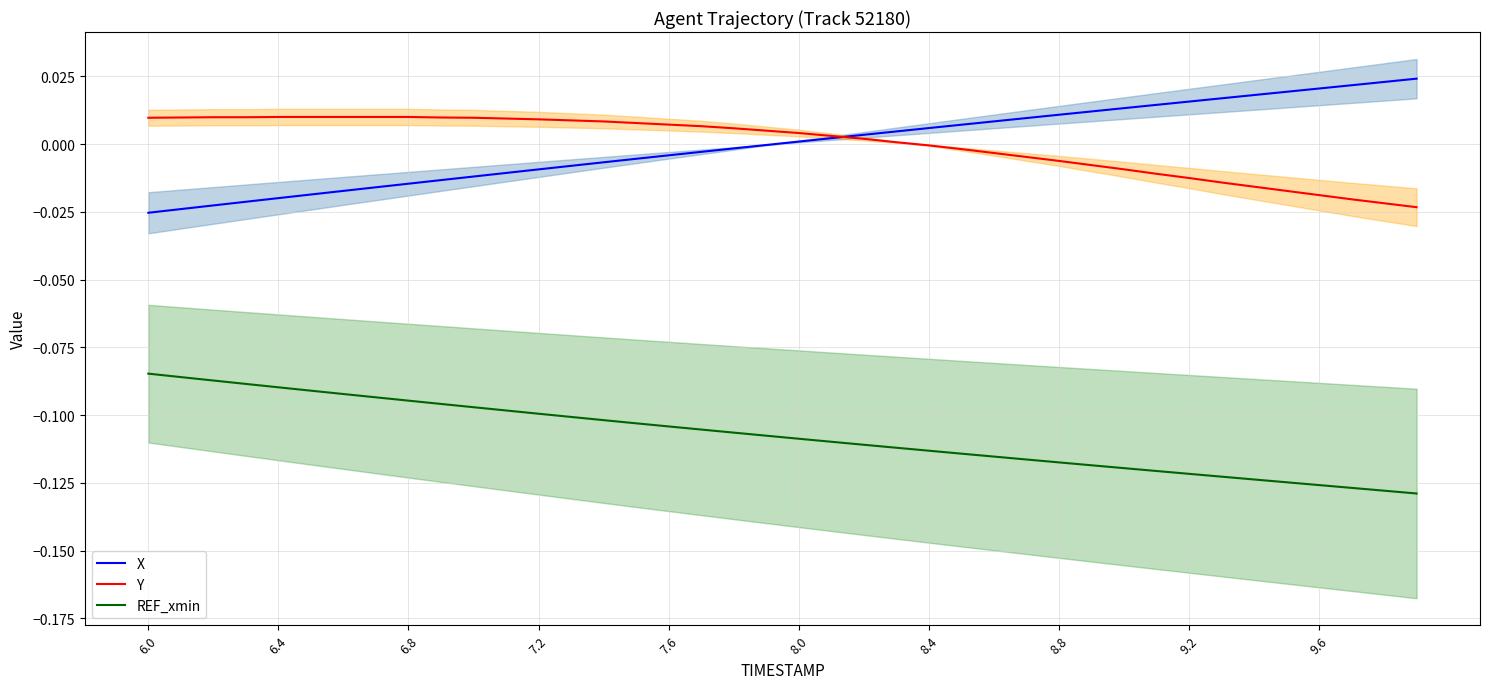

Which category has the highest value in the REF_xmin series?

6.0